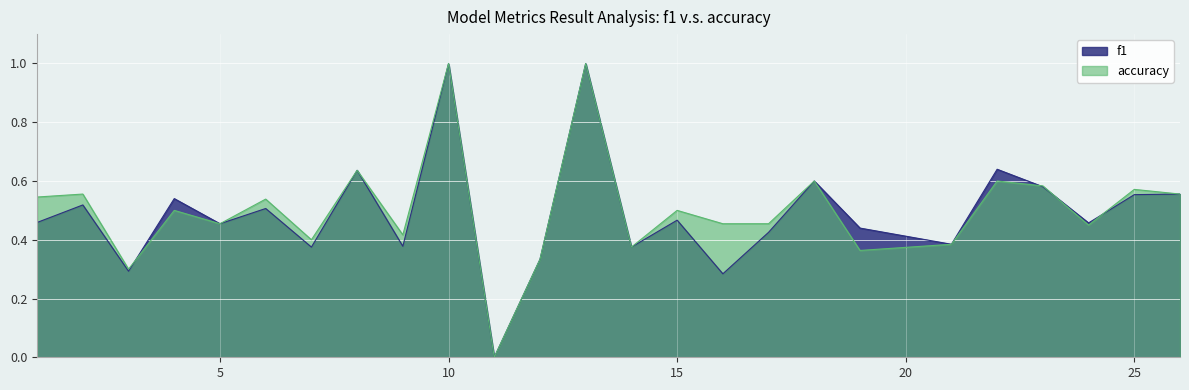

At 6, list the series in order from smallest to largest.

f1, accuracy